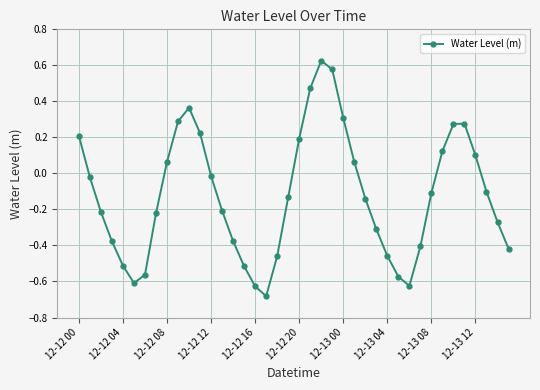

How many negative values are there?

25